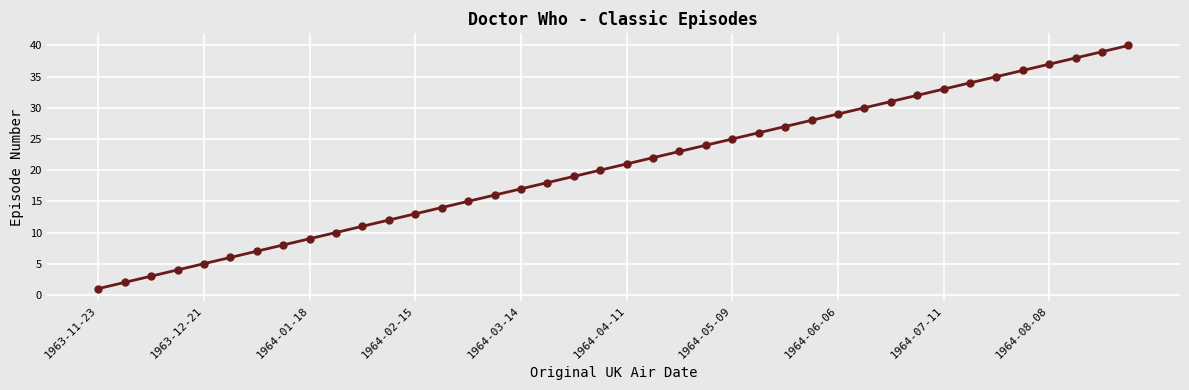

True or false: the data has more than 0 interior local peaks.

False